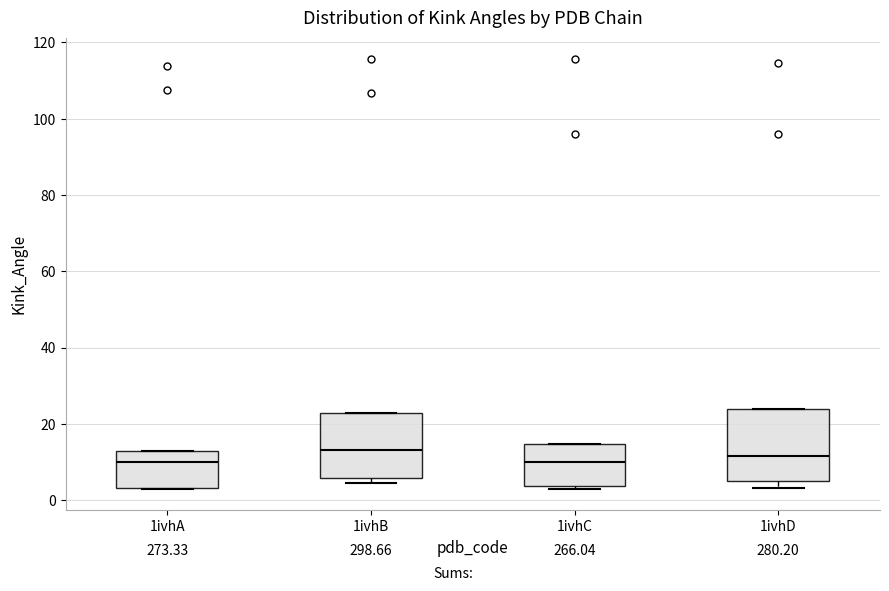

Where does the median line of the box for 1ivhB sit on the y-axis? The values are not printed on the chart, so give them approximately, as read against the axis.

14